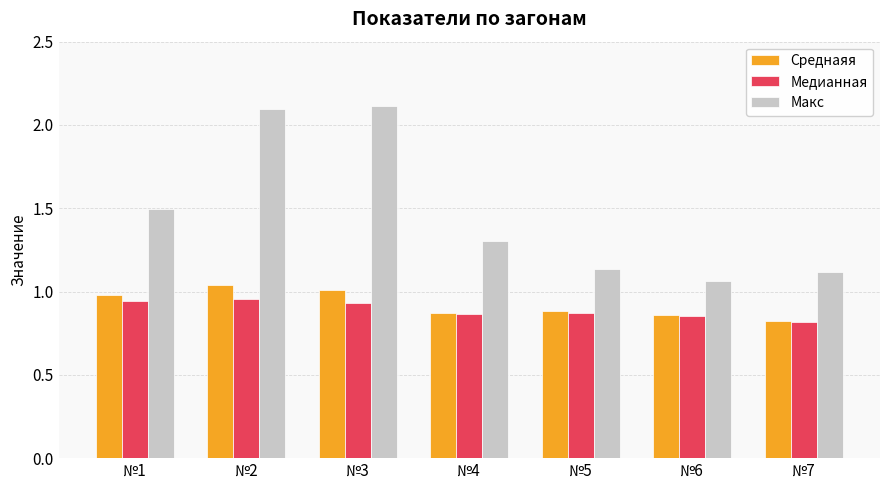

Is it true that Макс equals 2.1 at №2?

True